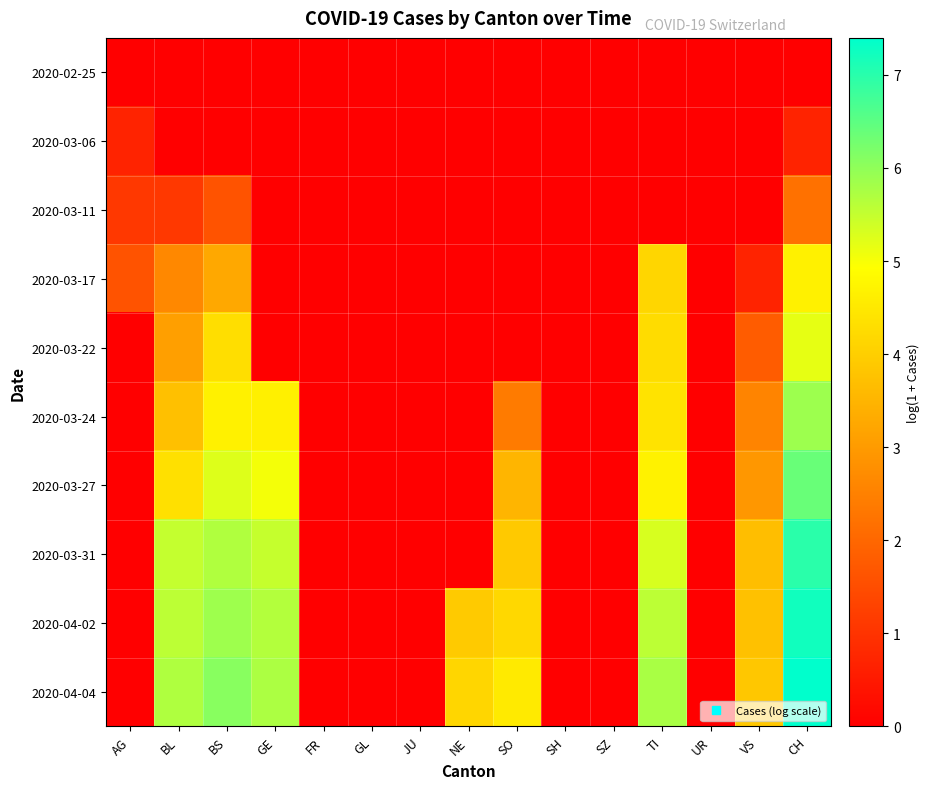

Rank the series at SO from highest to lowest value.

2020-04-04, 2020-04-02, 2020-03-31, 2020-03-27, 2020-03-24, 2020-02-25, 2020-03-06, 2020-03-11, 2020-03-17, 2020-03-22